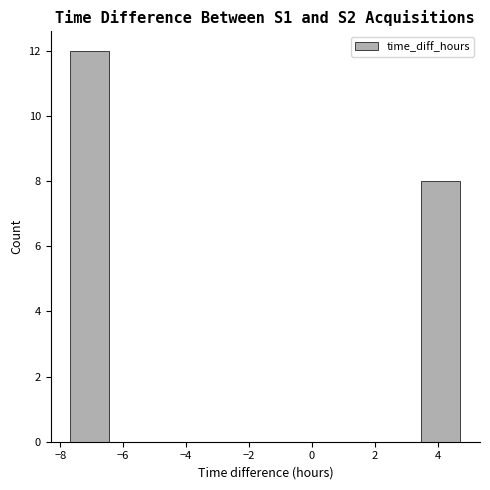

How tall is the bar that spans -7.6 to -6.4 on the x-axis? Neither the bar edges nor the heights are printed on the chart, so give them approximately, as read against the axes.

12